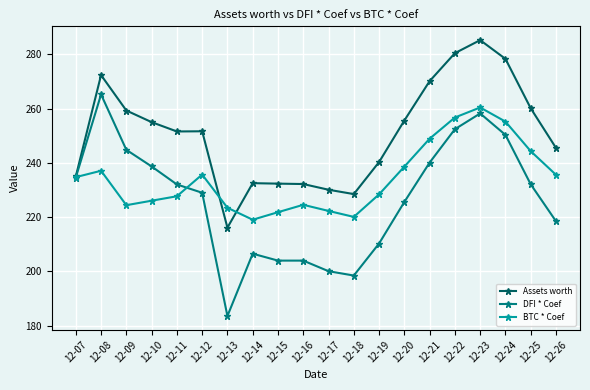

Read the DFI * Coef value at 12-24.

250.3